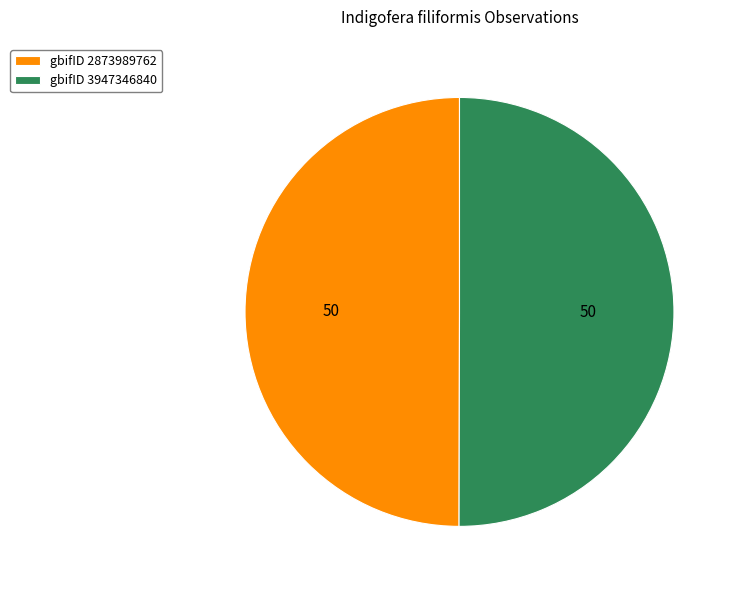

True or false: gbifID 3947346840 accounts for 50% of the total.

True